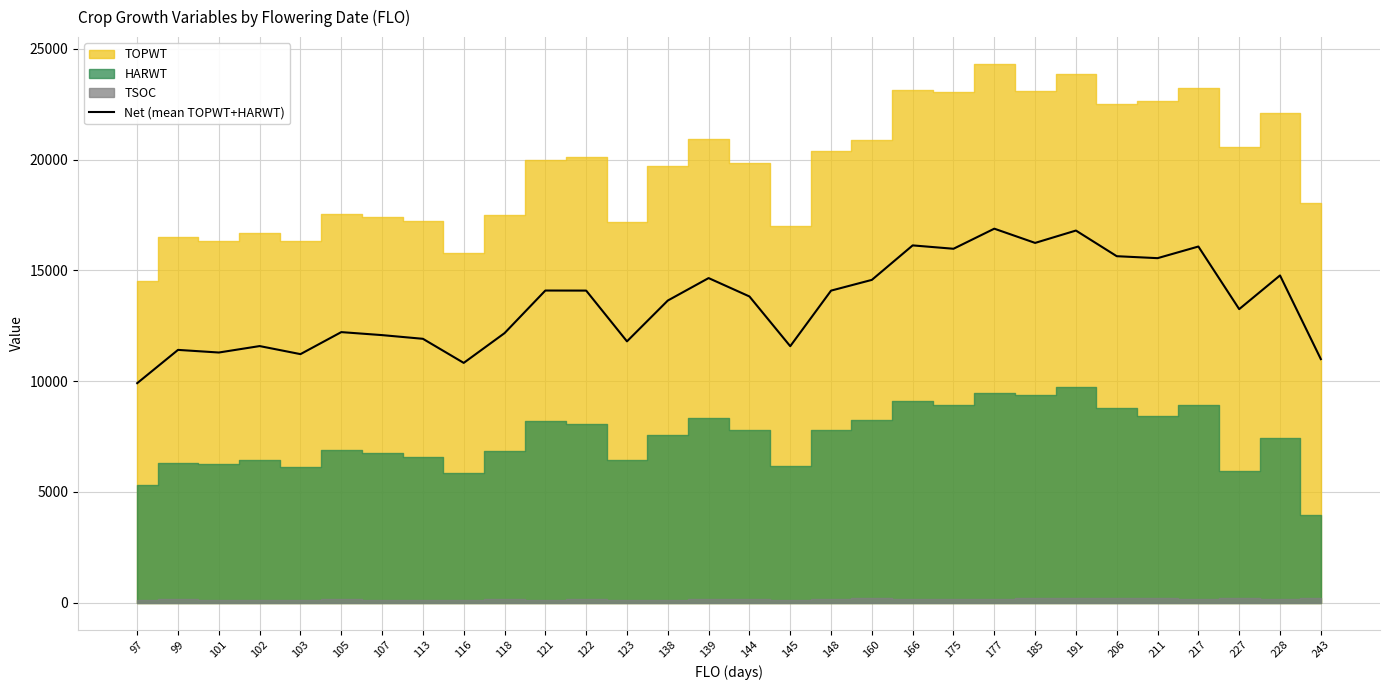

What is the value of the 8th point from the left?

11910.5